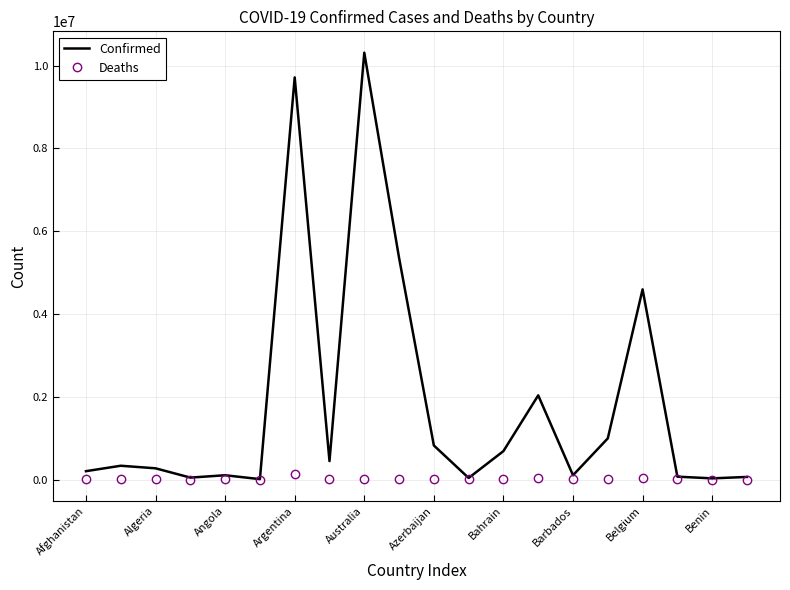

Which series has the largest total across all categories?

Confirmed